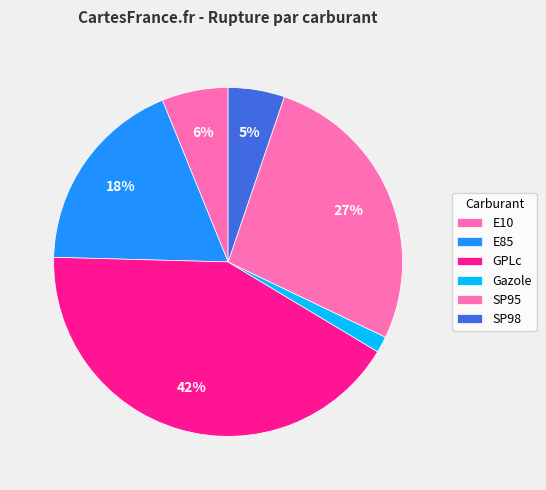

What is the smallest slice in the pie chart?

Gazole